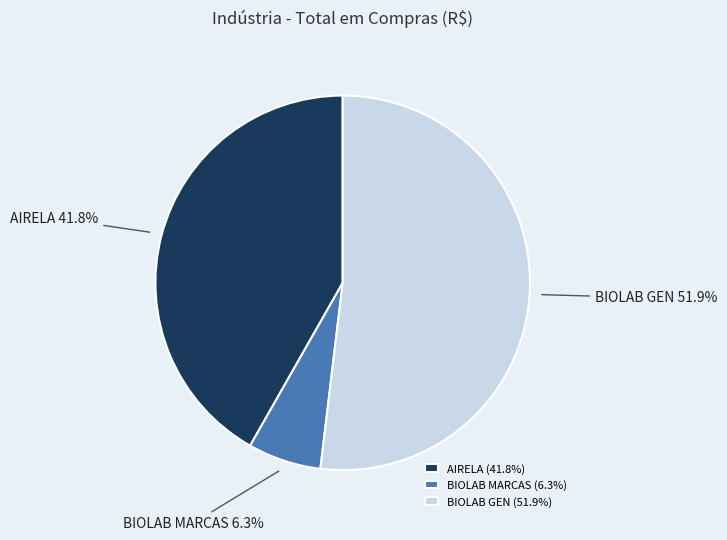

How many slices are in this pie chart?

3